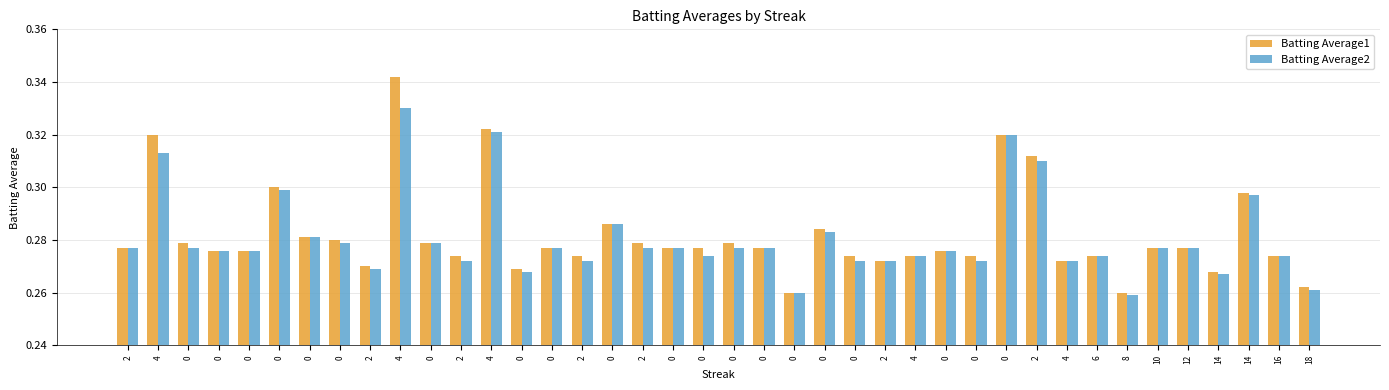

What is the label of the 25th bar from the right?

2